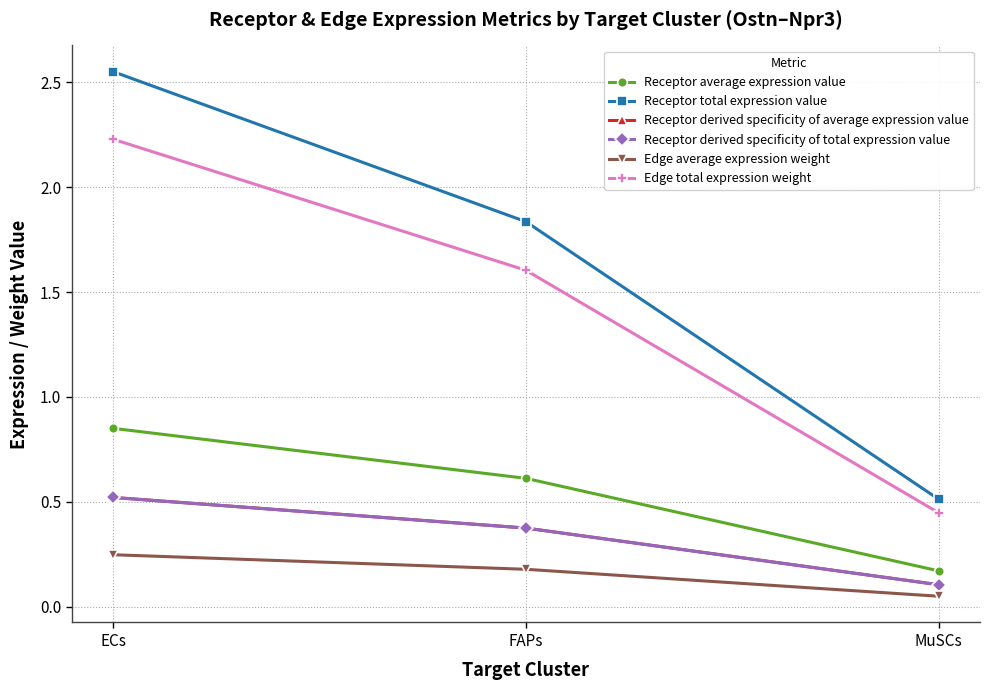

What is the label of the 3rd point from the left?

MuSCs